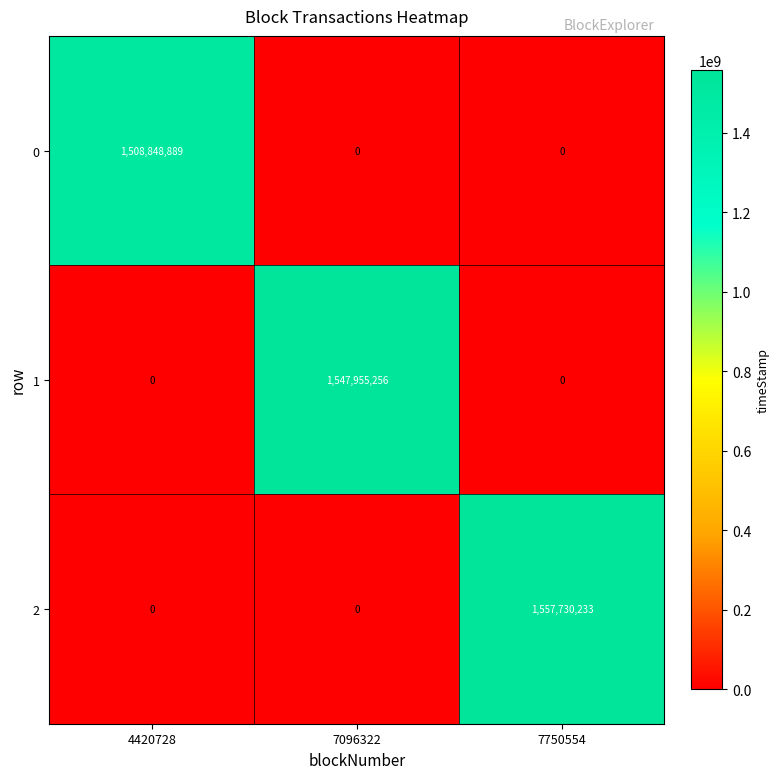

Rank the series by their average value, from lowest to highest.

0, 1, 2